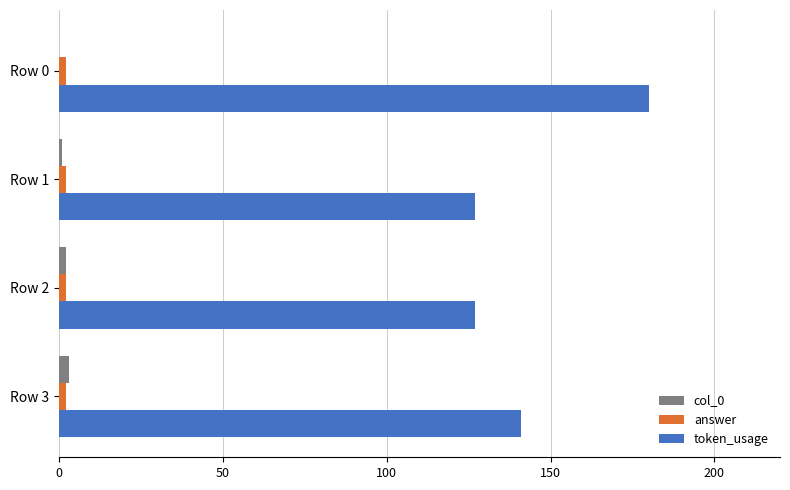

Count the token_usage values in the range 127 to 180.

4